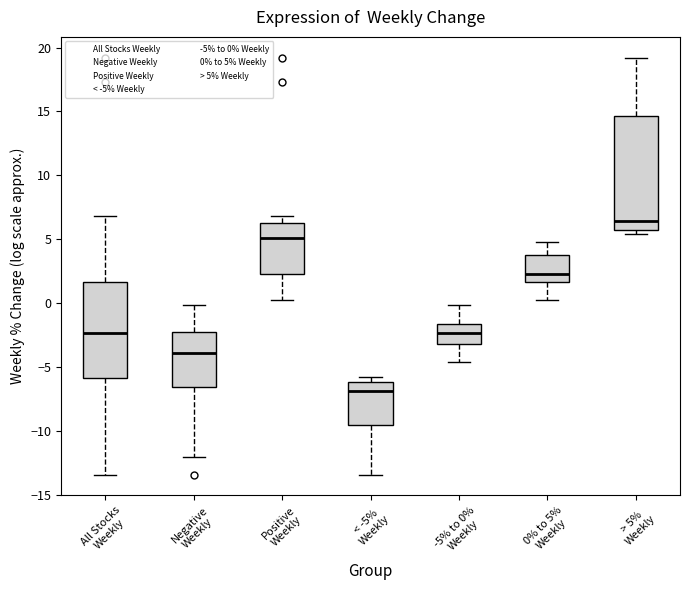

Where is the upper edge of the box for -5% to 0% Weekly on the y-axis? The values are not printed on the chart, so give them approximately, as read against the axis.

-1.5